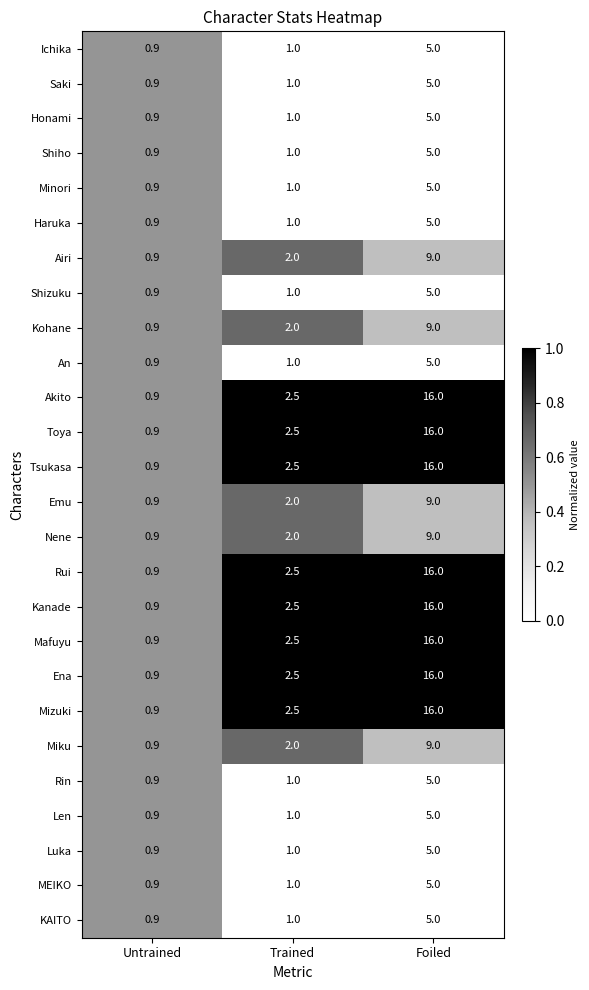

The value of An at Foiled is 5.0. True or false?

True